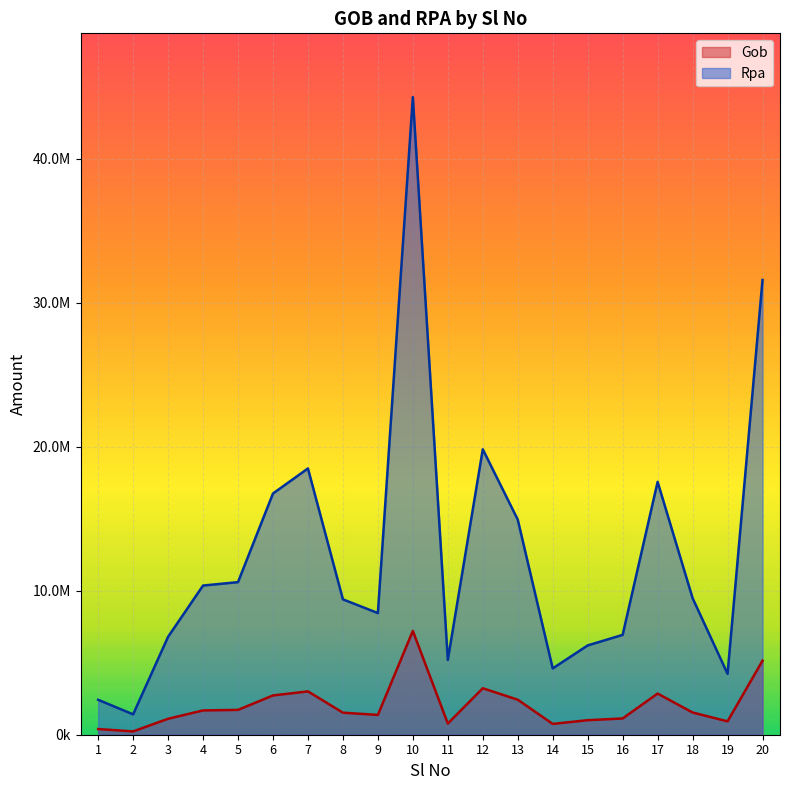

At which category does Rpa reach its first local peak?

7